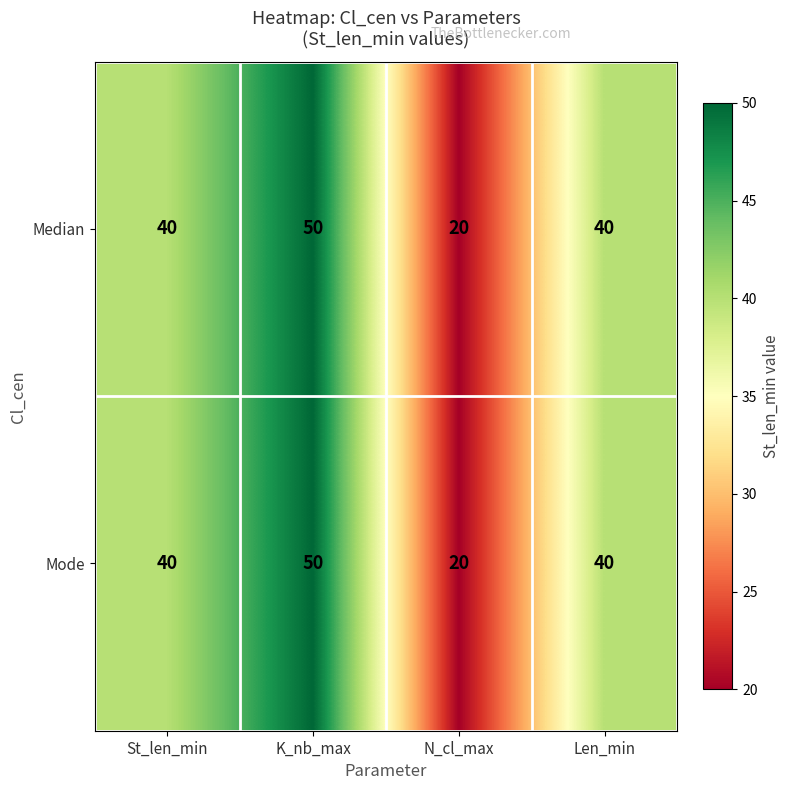

Count the number of categories in the chart.

4